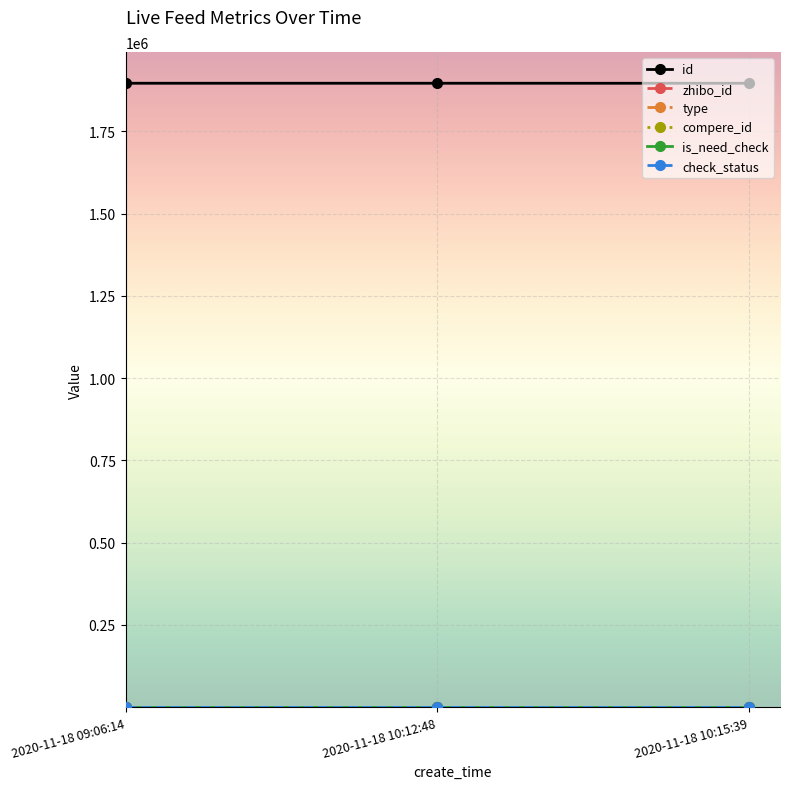

Reading left to right, transcribe all the data shown in this chart.

id: 2020-11-18 09:06:14=1896118	2020-11-18 10:12:48=1896116	2020-11-18 10:15:39=1896052
zhibo_id: 2020-11-18 09:06:14=152	2020-11-18 10:12:48=152	2020-11-18 10:15:39=152
type: 2020-11-18 09:06:14=0	2020-11-18 10:12:48=0	2020-11-18 10:15:39=0
compere_id: 2020-11-18 09:06:14=0	2020-11-18 10:12:48=0	2020-11-18 10:15:39=0
is_need_check: 2020-11-18 09:06:14=0	2020-11-18 10:12:48=0	2020-11-18 10:15:39=0
check_status: 2020-11-18 09:06:14=1	2020-11-18 10:12:48=1	2020-11-18 10:15:39=1